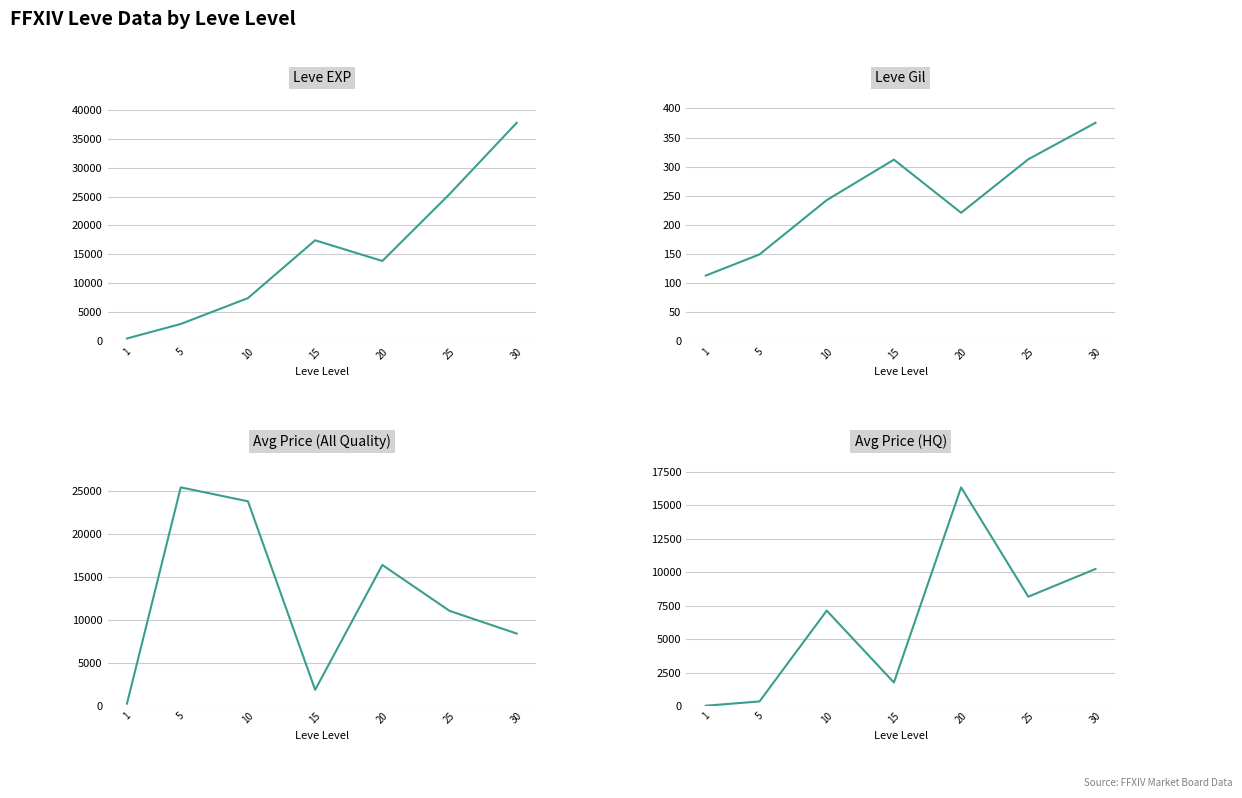

What is the difference between the maximum and minimum values in the currentAveragePrice series?

25130.8